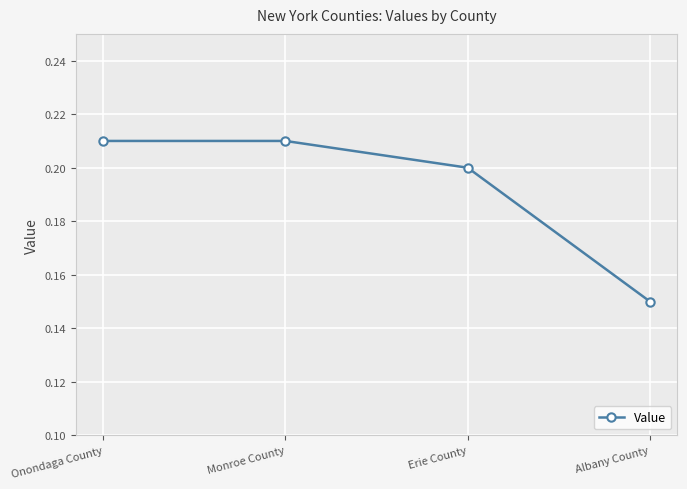

The value at Albany County is 0.3. True or false?

False